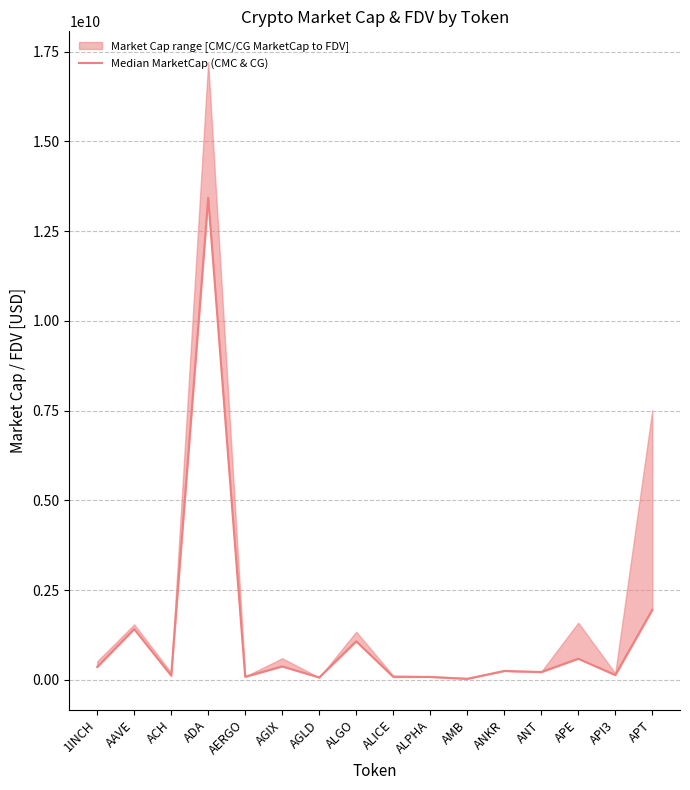

Reading left to right, transcribe all the data shown in this chart.

1INCH=356123442.7	AAVE=1410964323.4	ACH=118889339.9	ADA=13430918967.9	AERGO=82115738.2	AGIX=371331294.9	AGLD=63476908.7	ALGO=1070444139.9	ALICE=83220043.7	ALPHA=77462966.3	AMB=23803350.5	ANKR=246172470.5	ANT=215326585.4	APE=585789391.7	API3=132214938.0	APT=1946541897.1